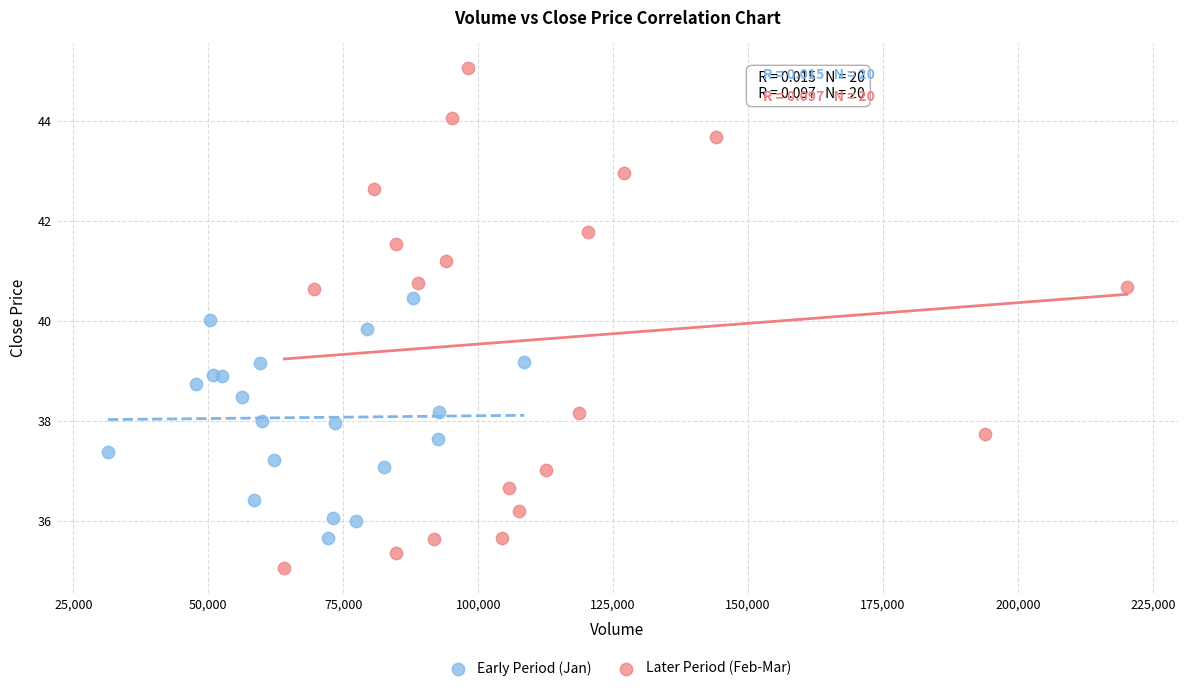

Which series reaches the maximum Y coordinate?

Later Period (Feb-Mar)